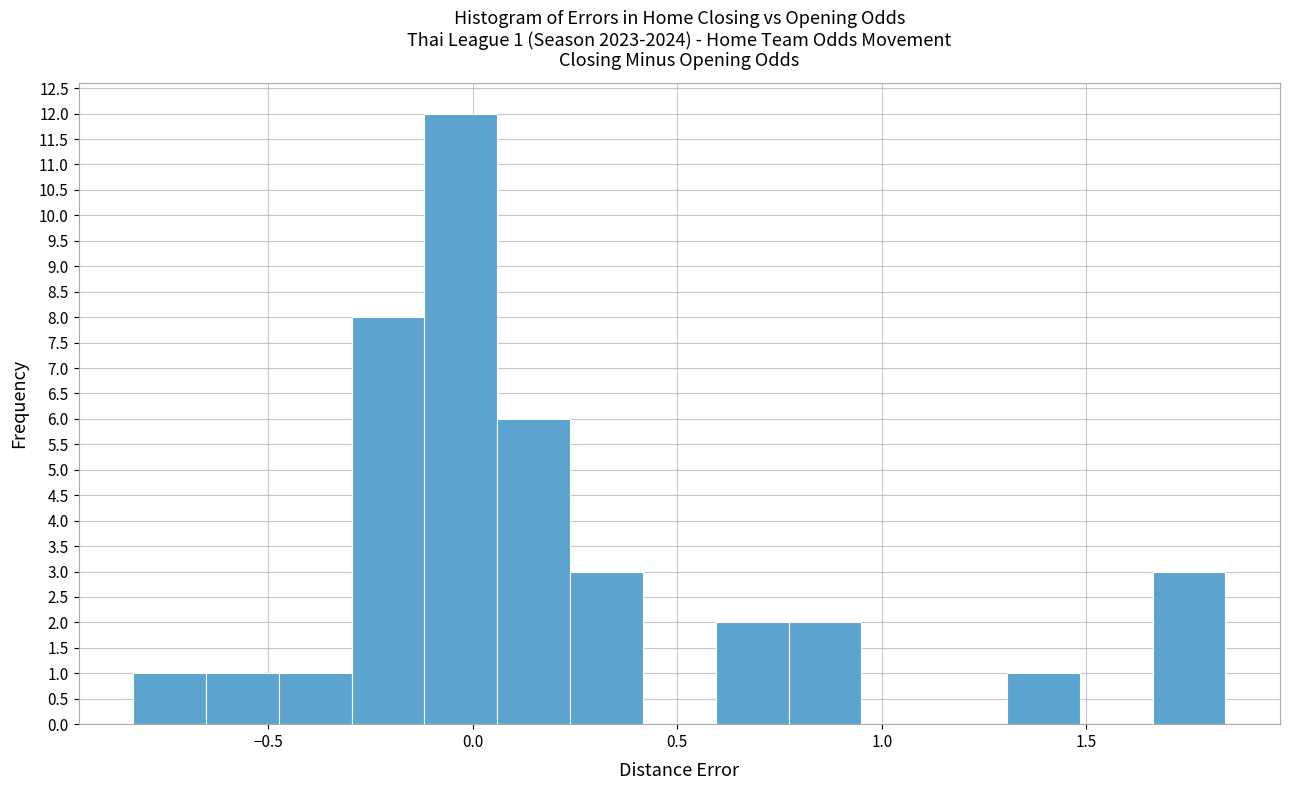

Read against the x-axis, roughly where is the centre of the tallest bar?

-0.05